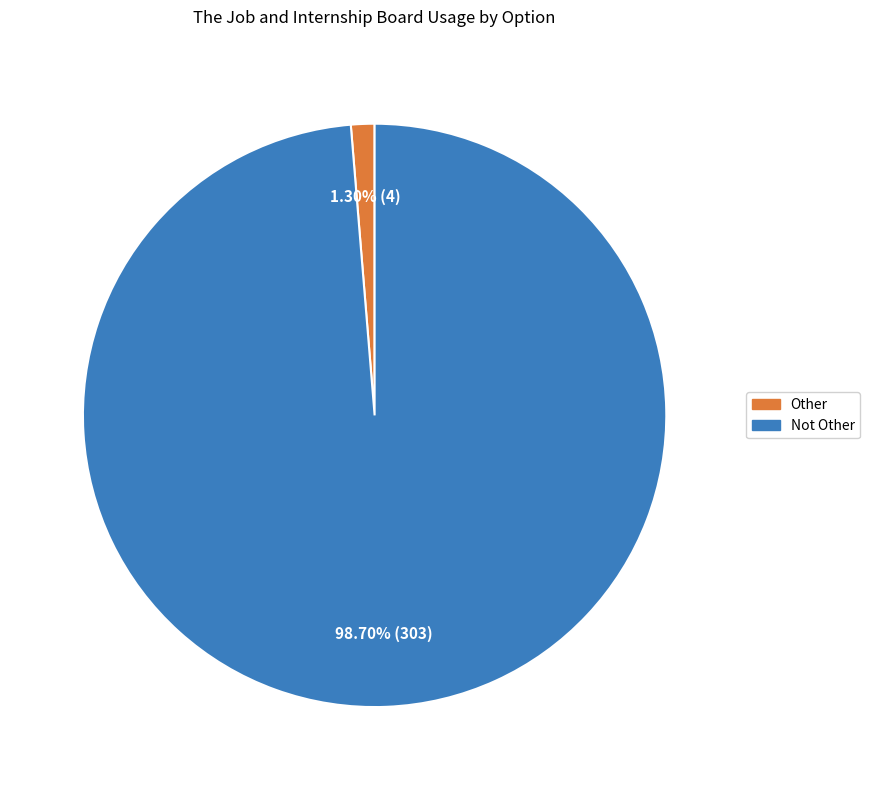

How much of the chart is everything except Not Other?

1.3%